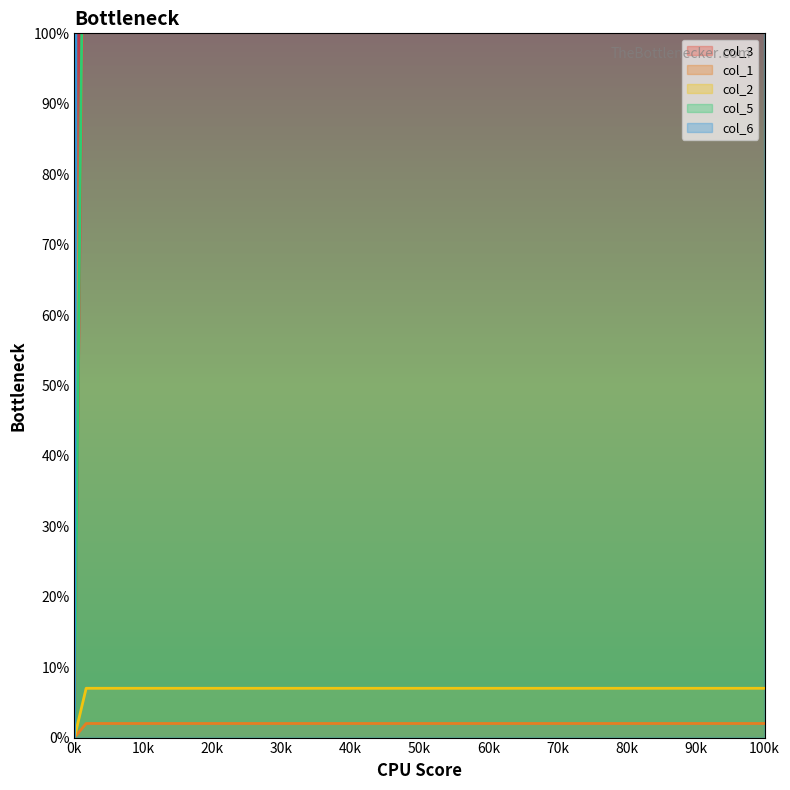

Reading left to right, transcribe all the data shown in this chart.

col_3: 150	200	200
col_1: 2	2	2
col_2: 7	7	7
col_5: 160	160	160
col_6: 800	800	800